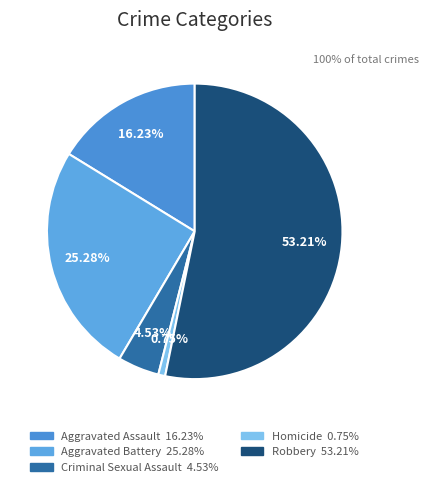

Which category accounts for the majority?

Robbery